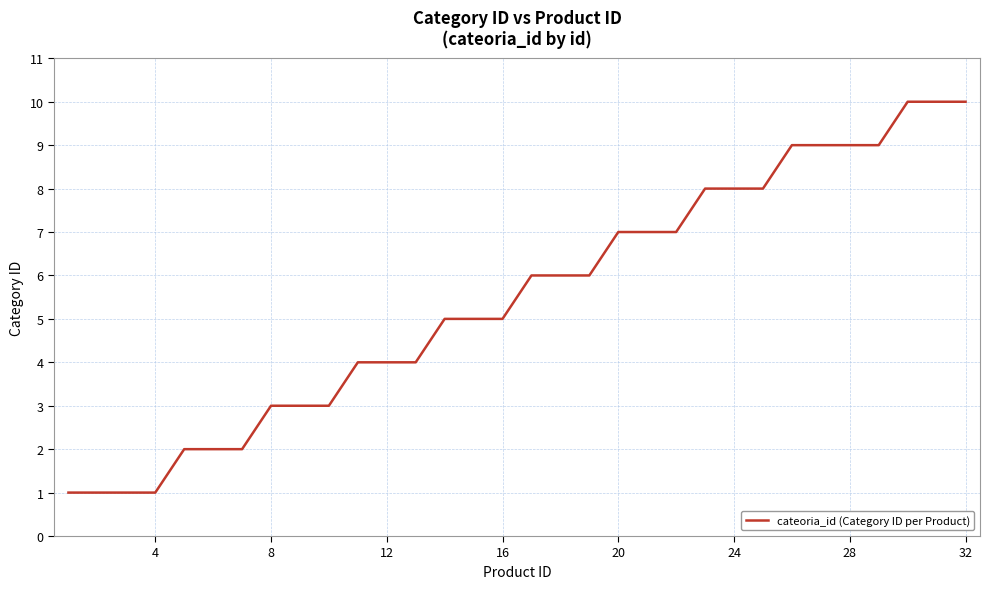

What is the greatest value displayed?

10